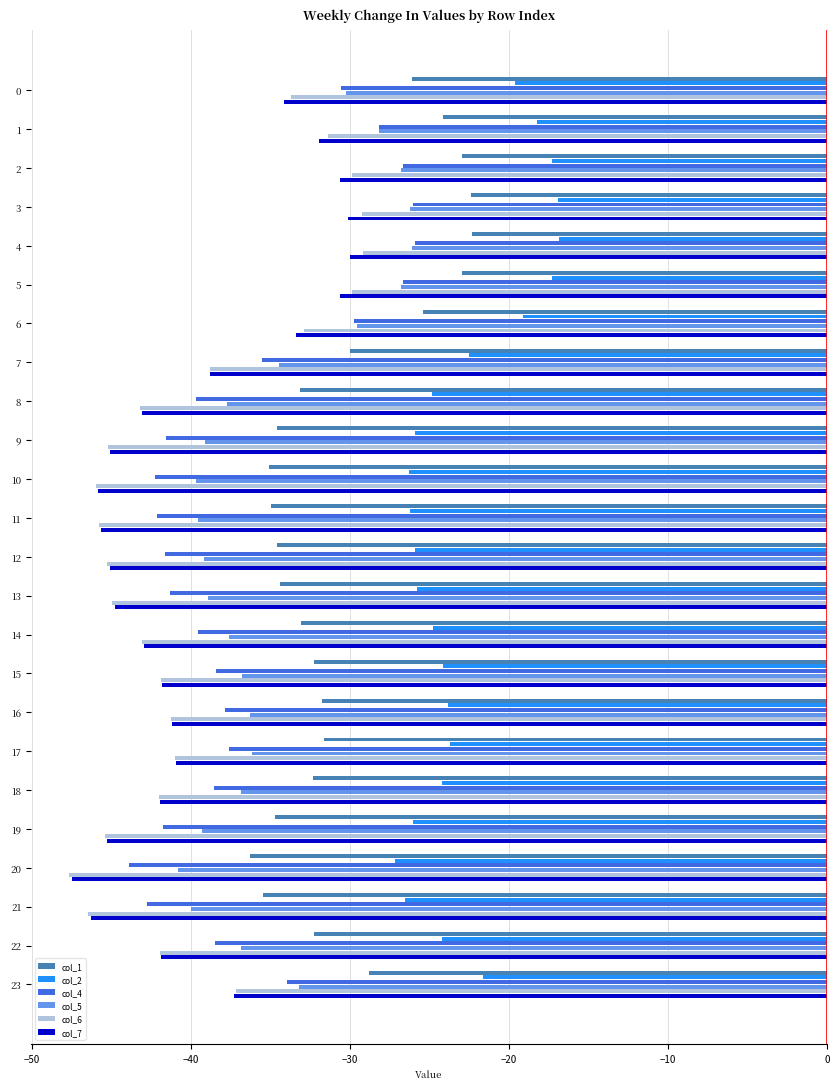

What is the average value of the col_4 series?

-36.3